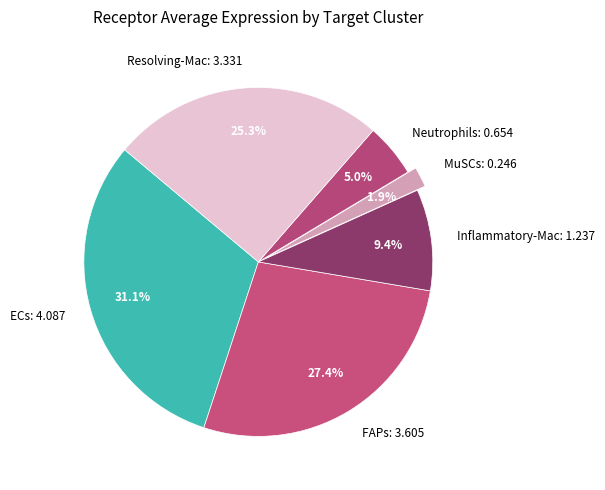

Between Neutrophils and MuSCs, which is larger?

Neutrophils